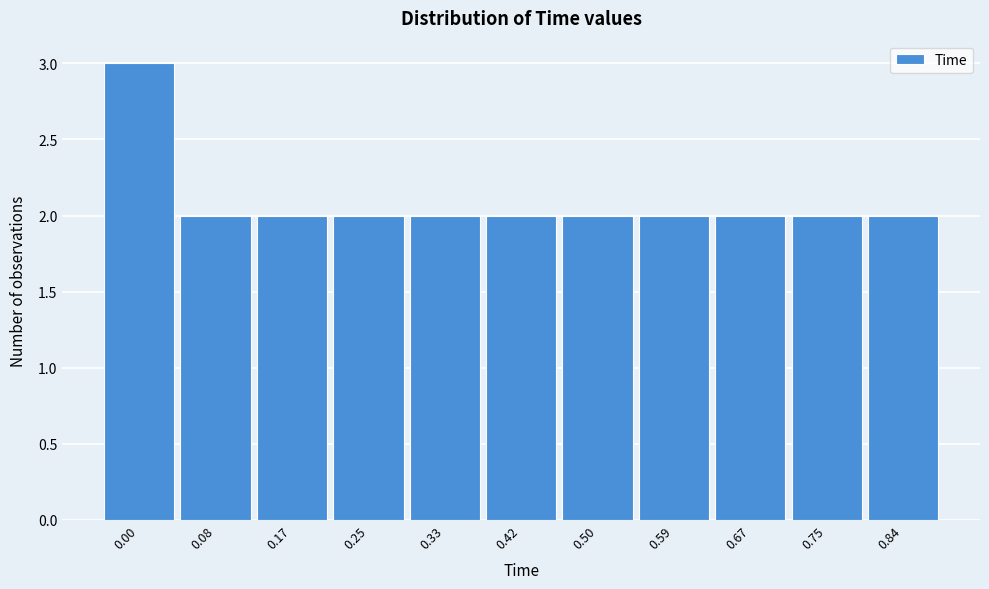

Reading left to right, list all the values displayed in this chart.

0.00=3	0.08=2	0.17=2	0.25=2	0.33=2	0.42=2	0.50=2	0.59=2	0.67=2	0.75=2	0.84=2